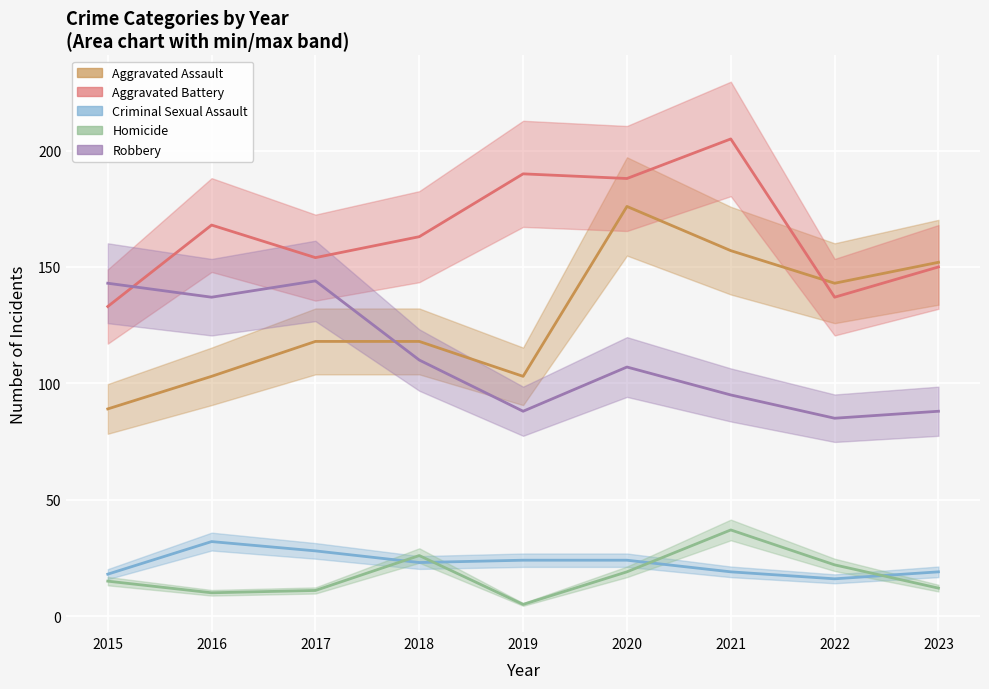

In Criminal Sexual Assault, how many points are lower than both neighbors (excluding endpoints)?

2